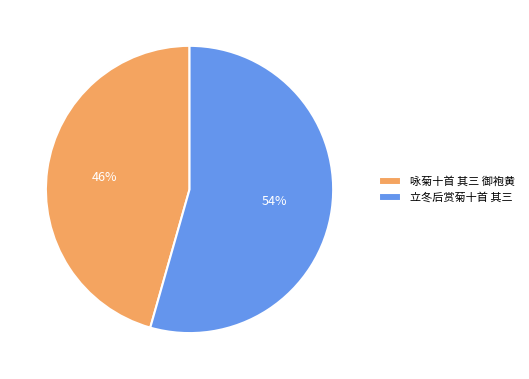

To the nearest percent, what is the combined percentage of 立冬后赏菊十首 其三 and 咏菊十首 其三 御袍黄?

100%